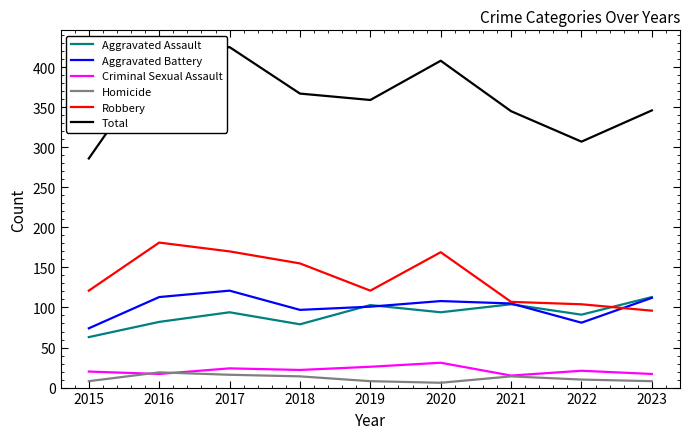

The value of Total at 2018 is 367. True or false?

True